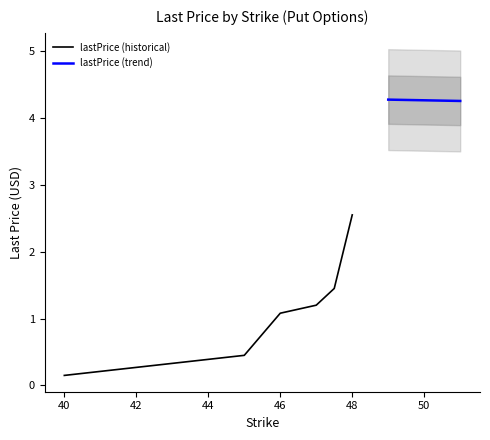

What is the minimum value for lastPrice?

0.1